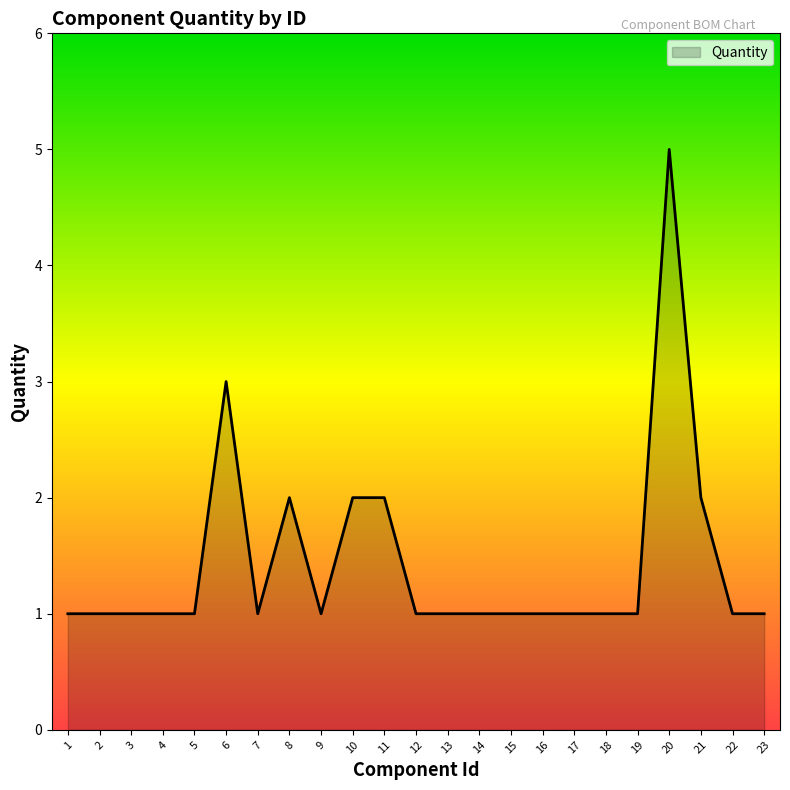

Which has a higher value, 21 or 9?

21